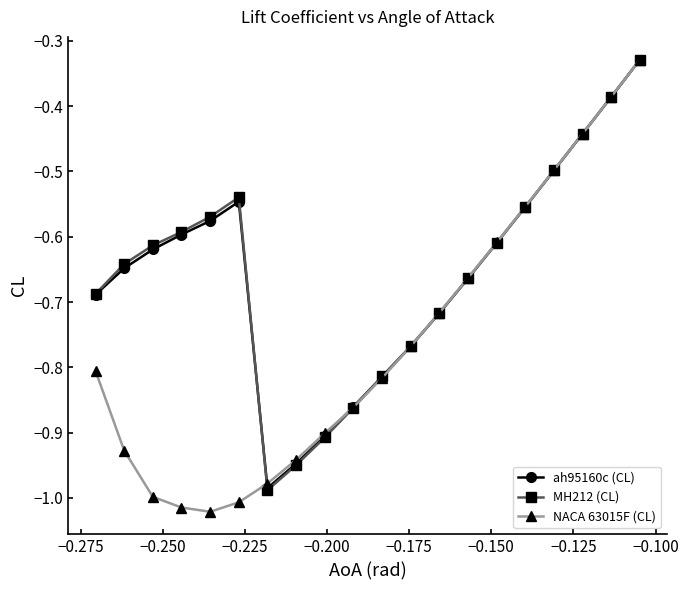

In MH212 (CL), how many points are higher than both neighbors (excluding endpoints)?

1